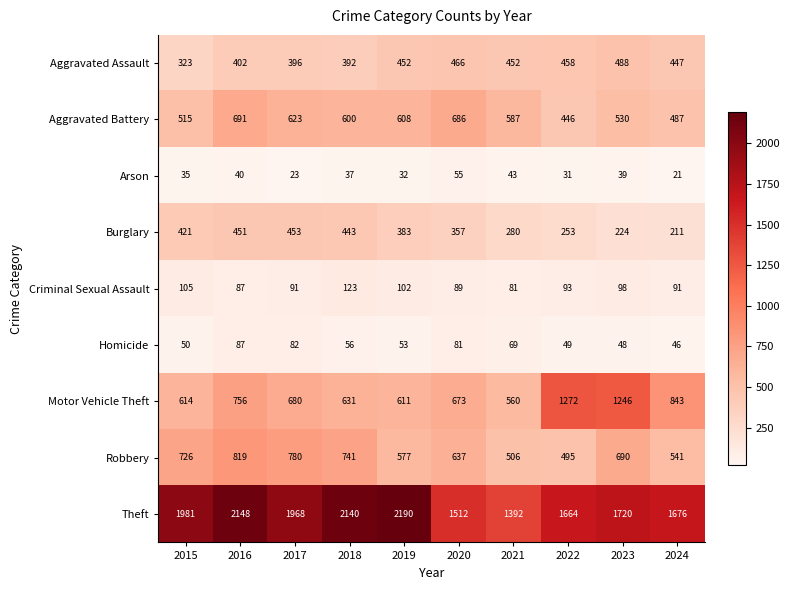

Which series has the largest range (max minus min)?

Theft